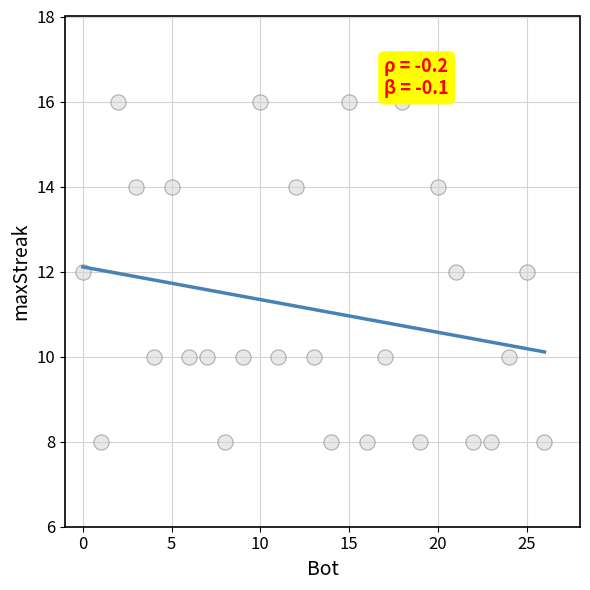

What is the range of Y values (max minus min)?

8